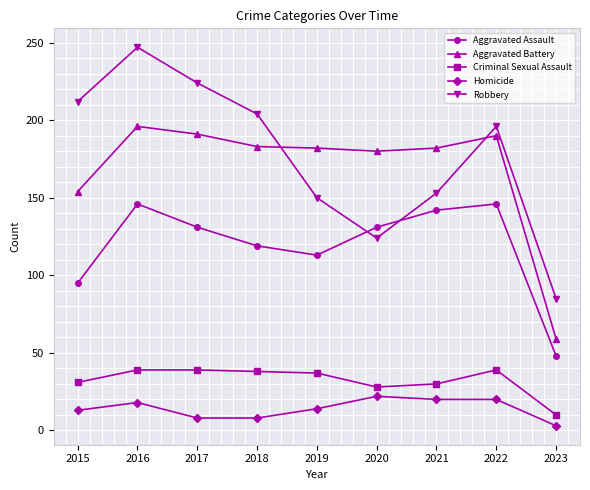

The value of Aggravated Assault at 2018 is 119. True or false?

True